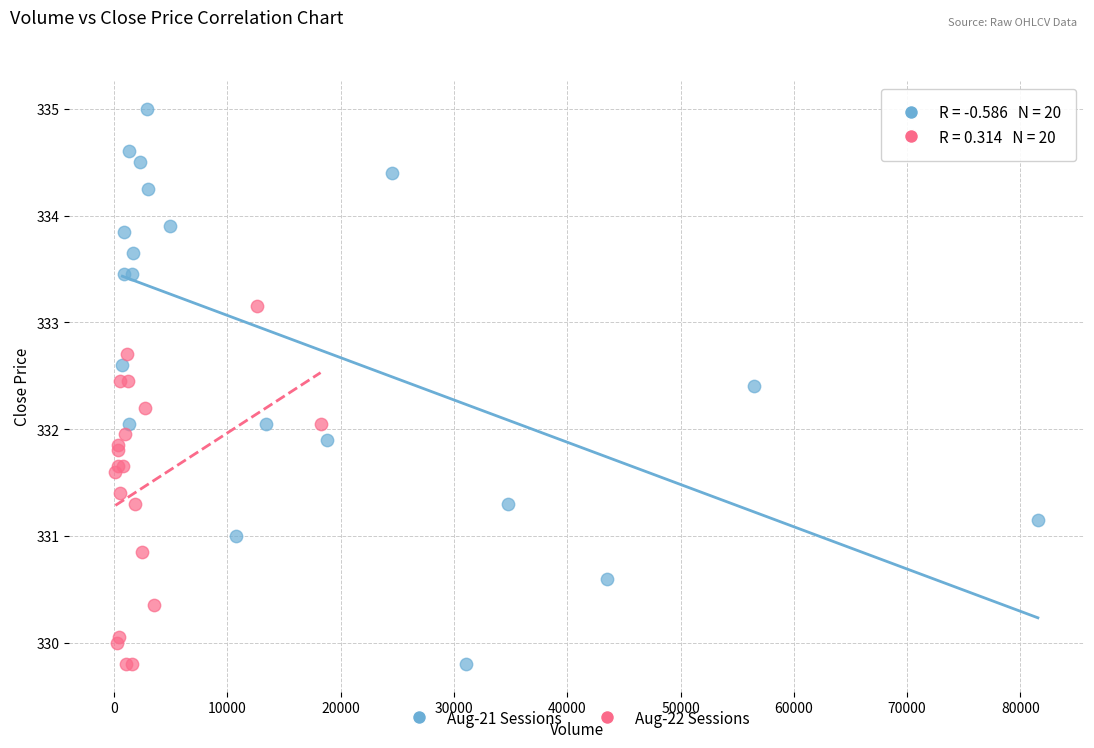

Which series has the widest spread of Y values?

Aug-21 Sessions